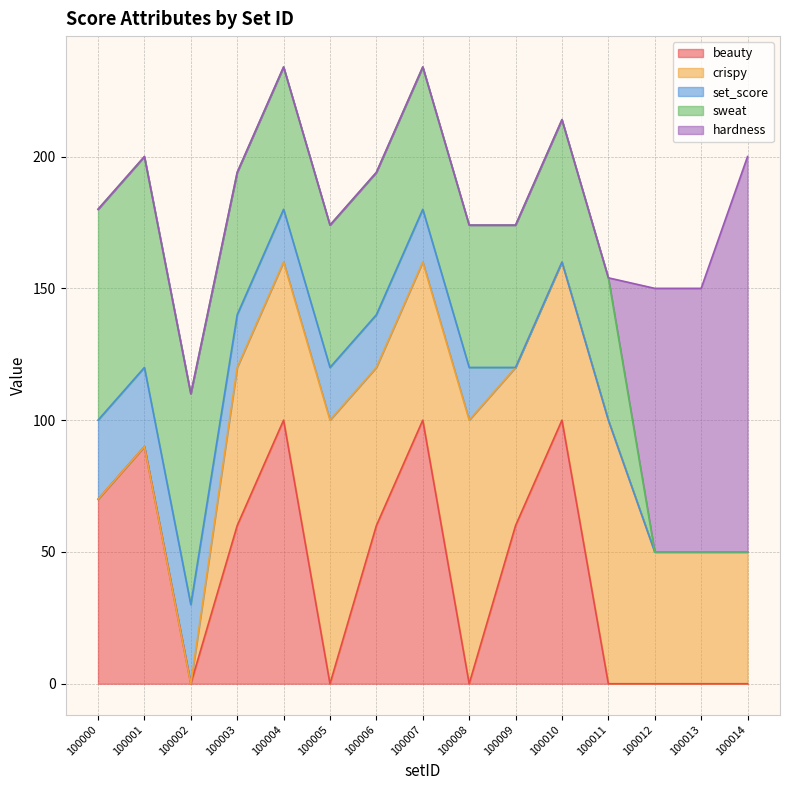

Count the crispy values in the range 50 to 60.

9